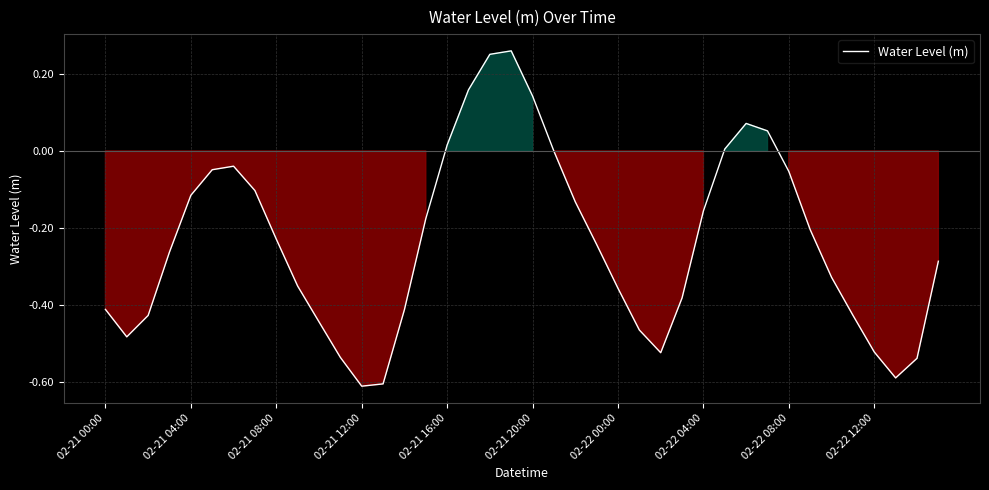

What is the difference between the maximum and minimum values?

0.9